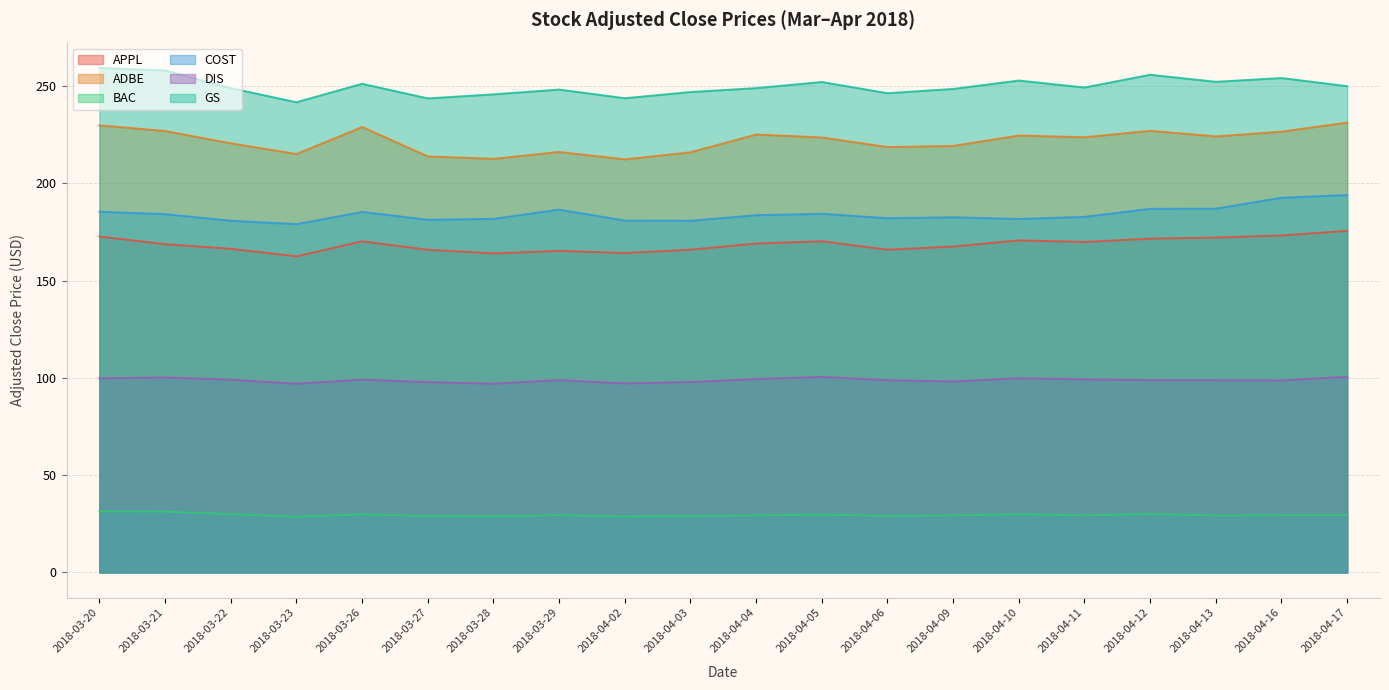

True or false: DIS and BAC cross at least once.

False